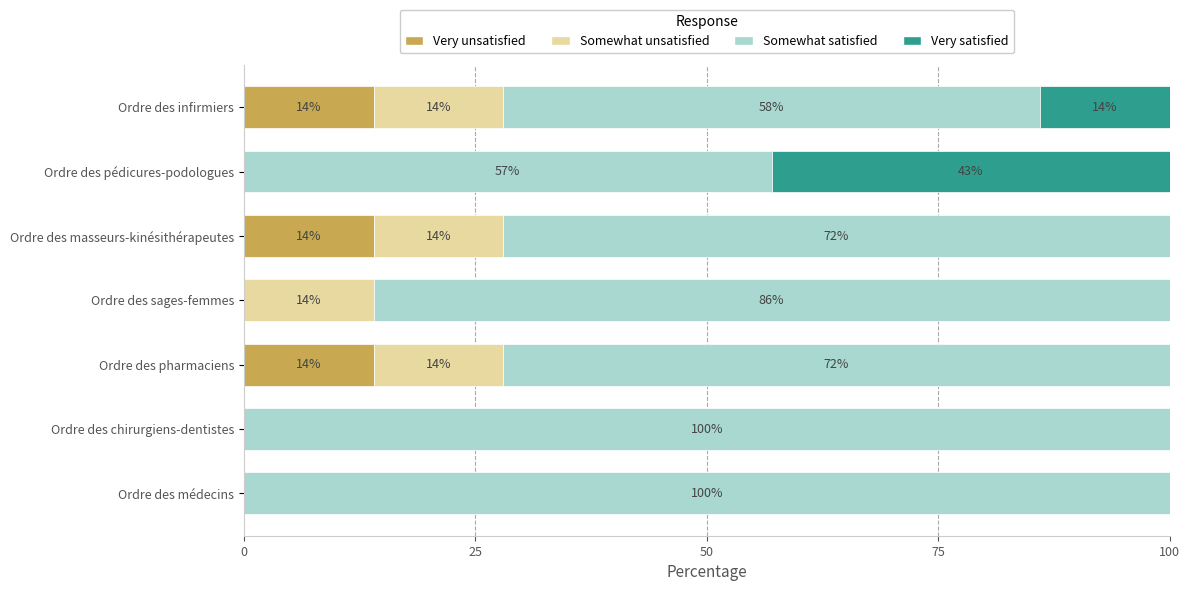

What is the total value across all series at Ordre des chirurgiens-dentistes?

100